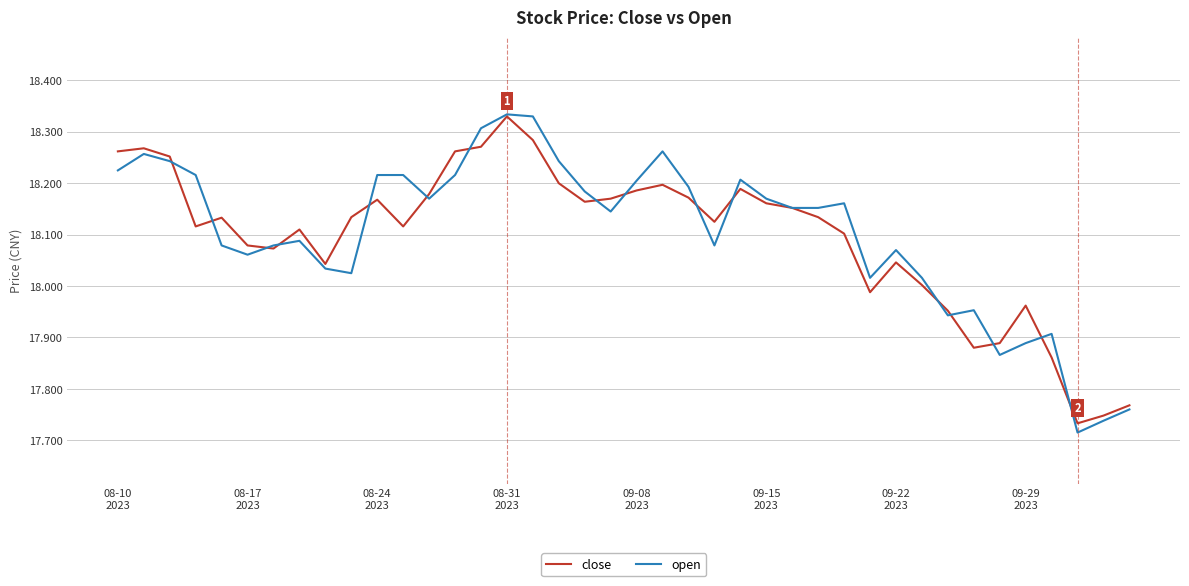

What is the difference between the maximum and minimum values in the close series?

0.6